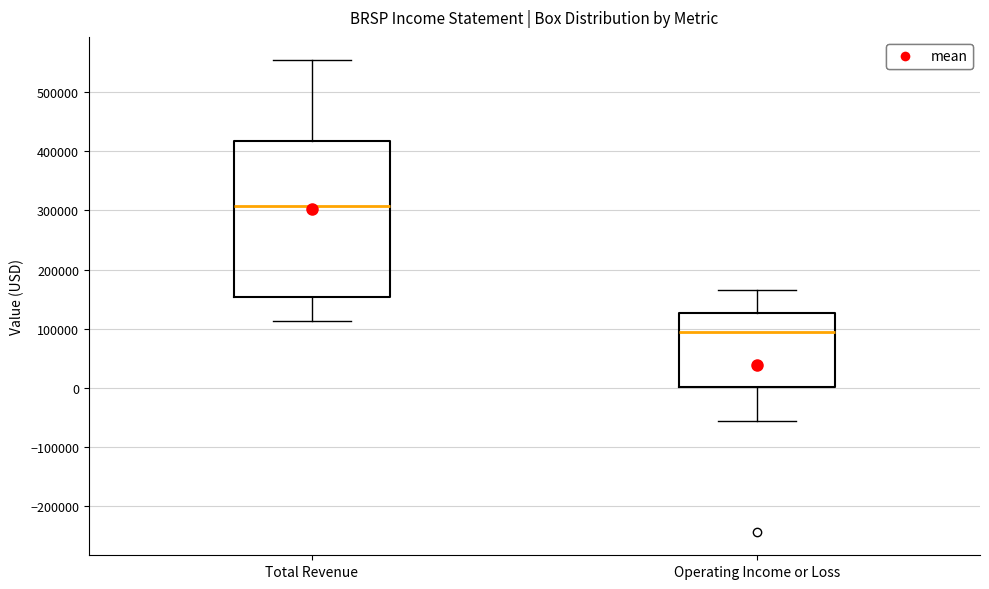

Where does the upper whisker of the box for Operating Income or Loss end on the y-axis? The values are not printed on the chart, so give them approximately, as read against the axis.

170000